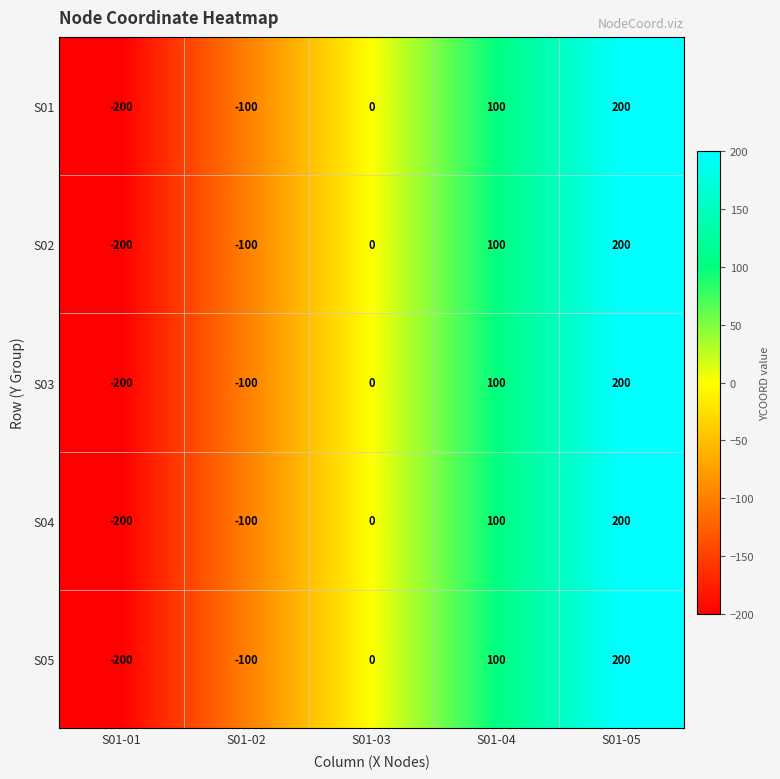

True or false: S02 has a value of 143 at S01-04.

False